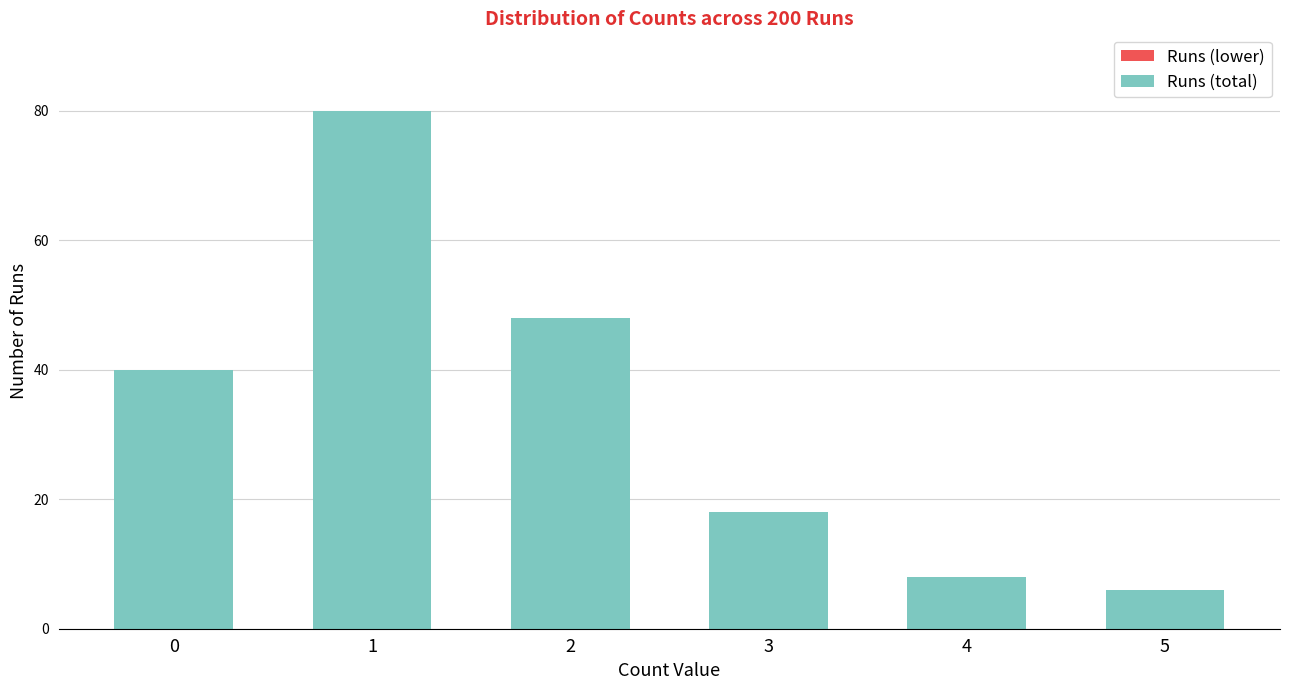

What is the sum of the values at 0 and 3?

58